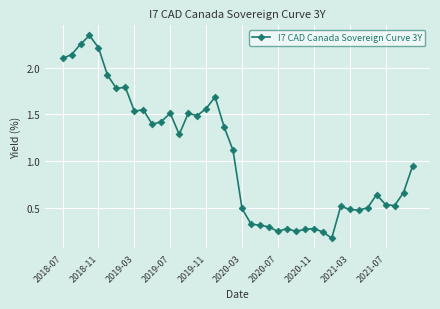

What is the sum of all values?

42.5